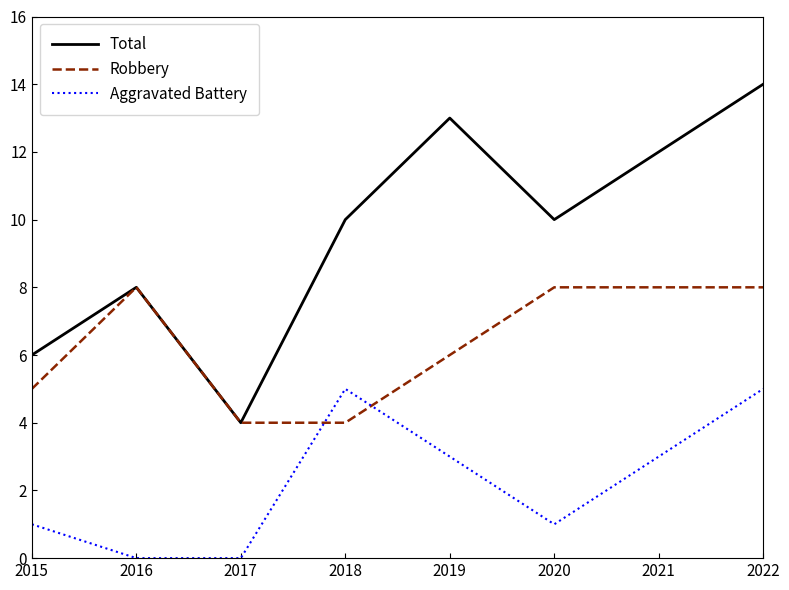

How many Robbery values are between 5 and 8?

6